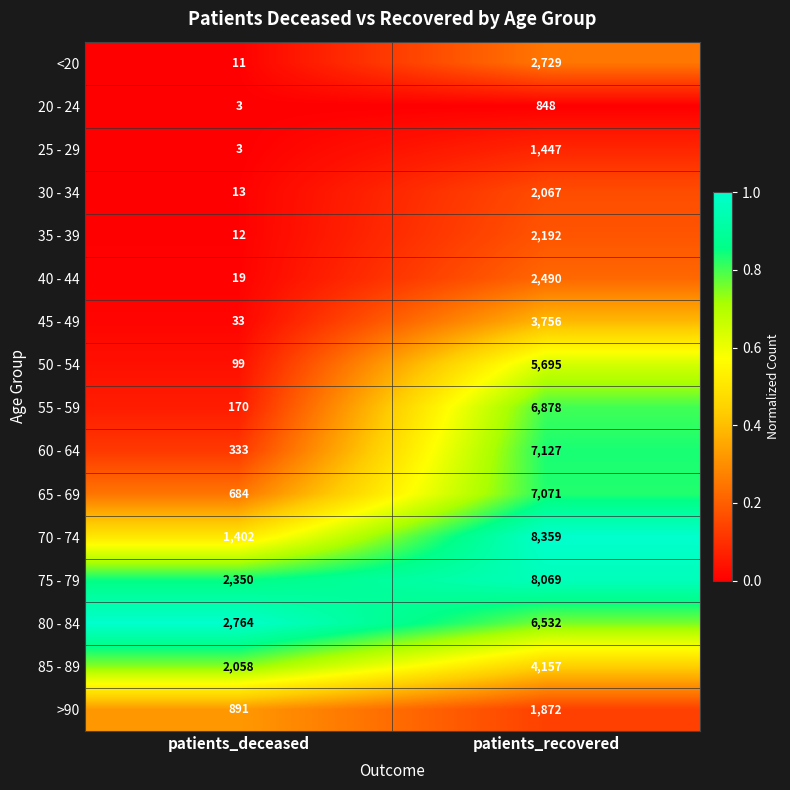

At which label does 85 - 89 reach its peak?

patients_recovered